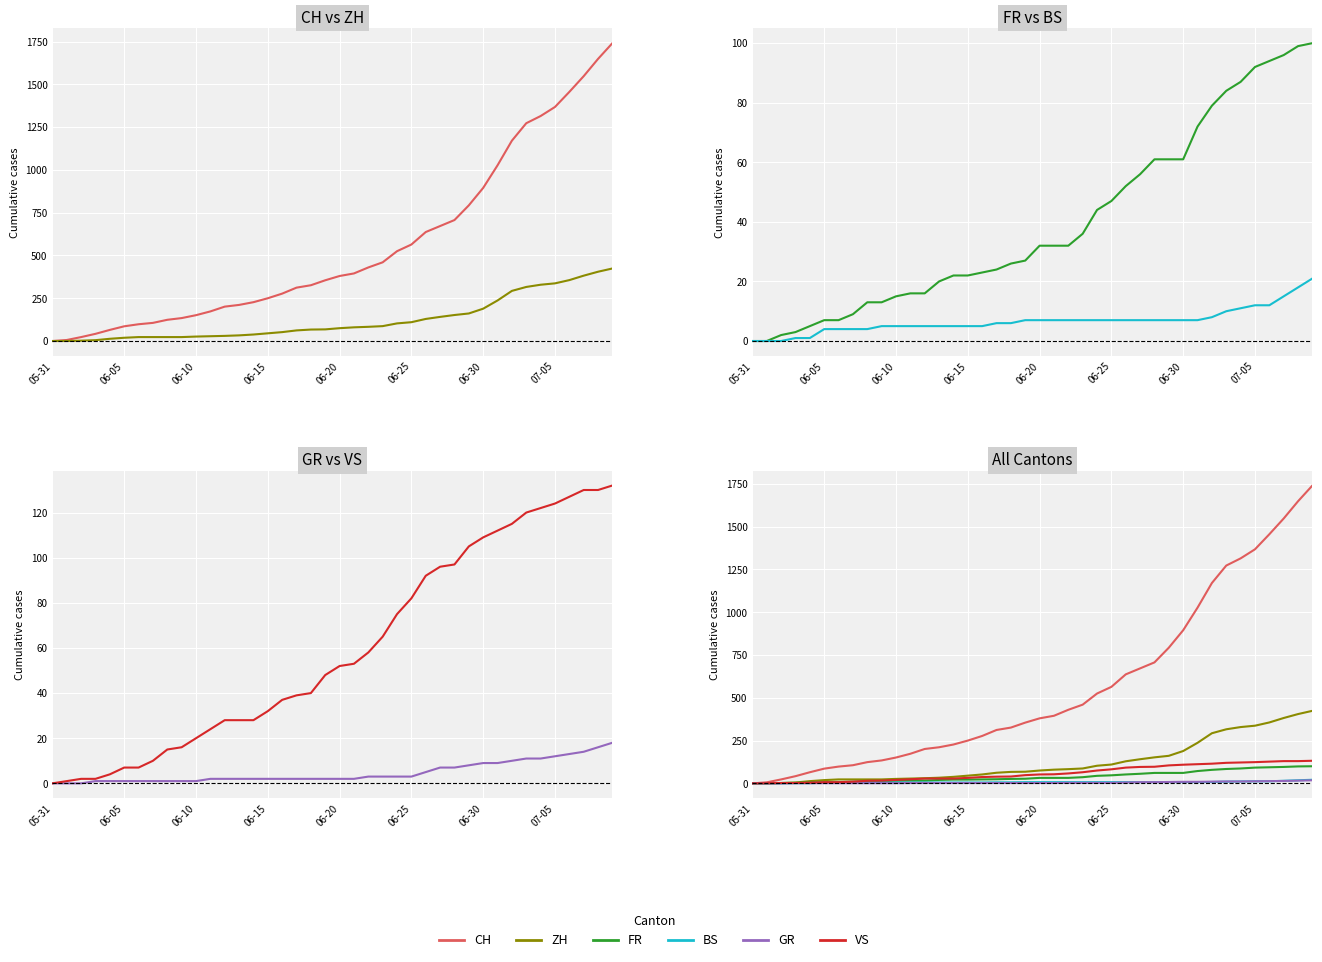

True or false: ZH and BS cross at least once.

False